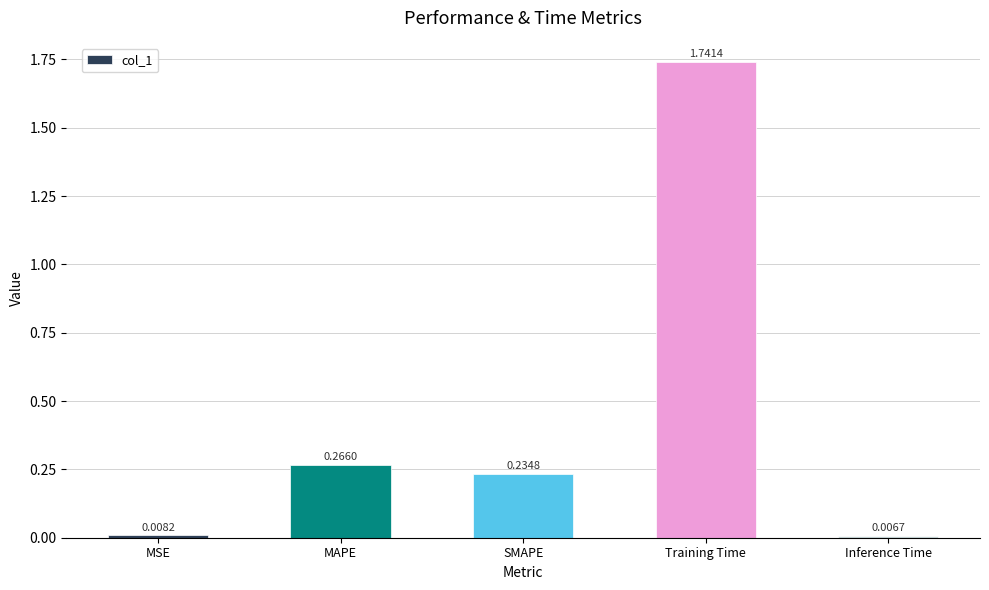

Which category has the lowest value across all series?

Inference Time